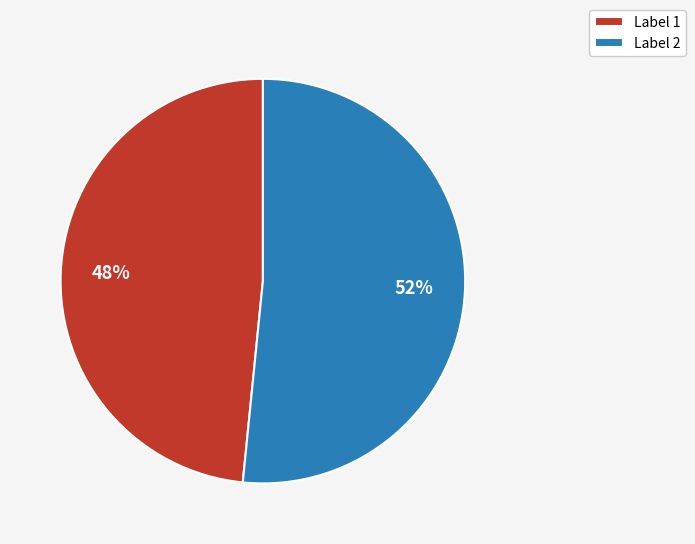

Which slice is the smallest?

Label 1